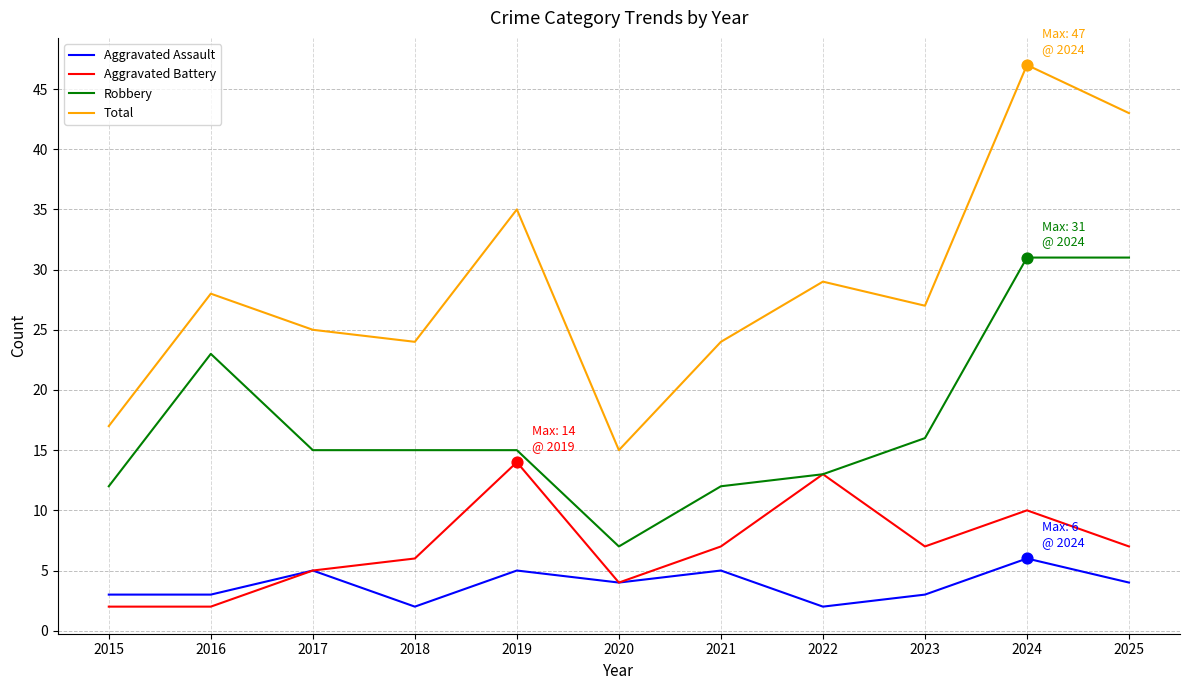

What are all the series names shown in the legend?

Aggravated Assault, Aggravated Battery, Robbery, Total